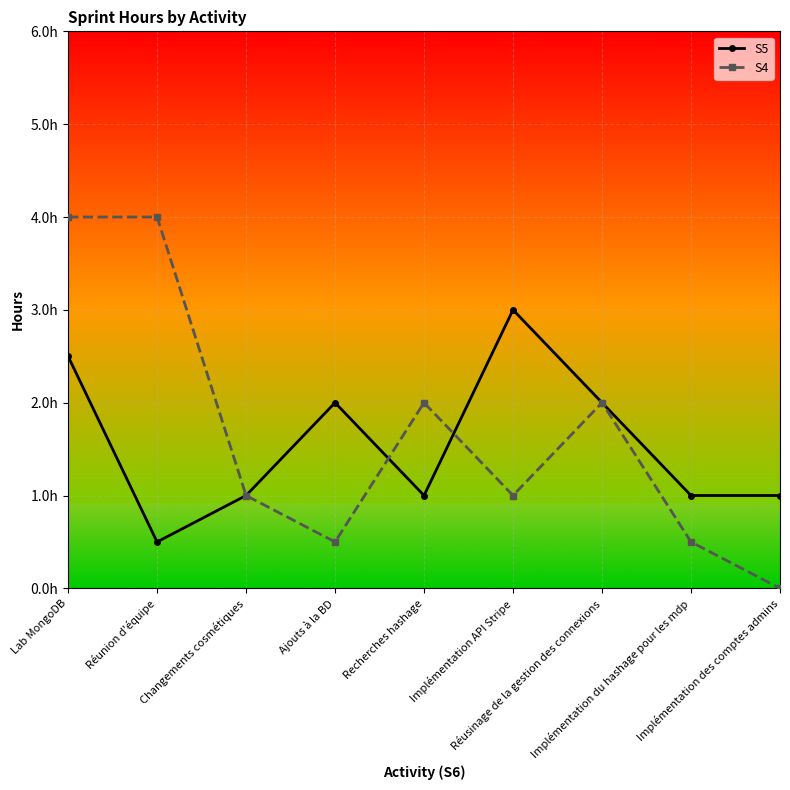

What is the average value of the S4 series?

1.7